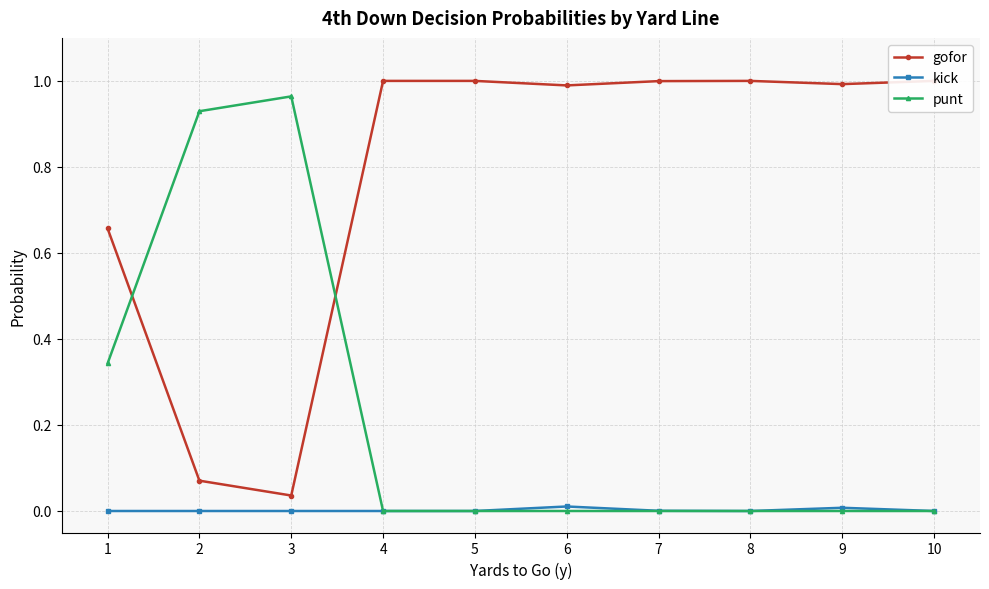

Reading right to left, transcribe all the data shown in this chart.

gofor: 10=1.0	9=1.0	8=1.0	7=1.0	6=1.0	5=1.0	4=1.0	3=0.0	2=0.1	1=0.7
kick: 10=0.0	9=0.0	8=0.0	7=0.0	6=0.0	5=0.0	4=0.0	3=0.0	2=0.0	1=0.0
punt: 10=0.0	9=0.0	8=0.0	7=0.0	6=0.0	5=0.0	4=0.0	3=1.0	2=0.9	1=0.3